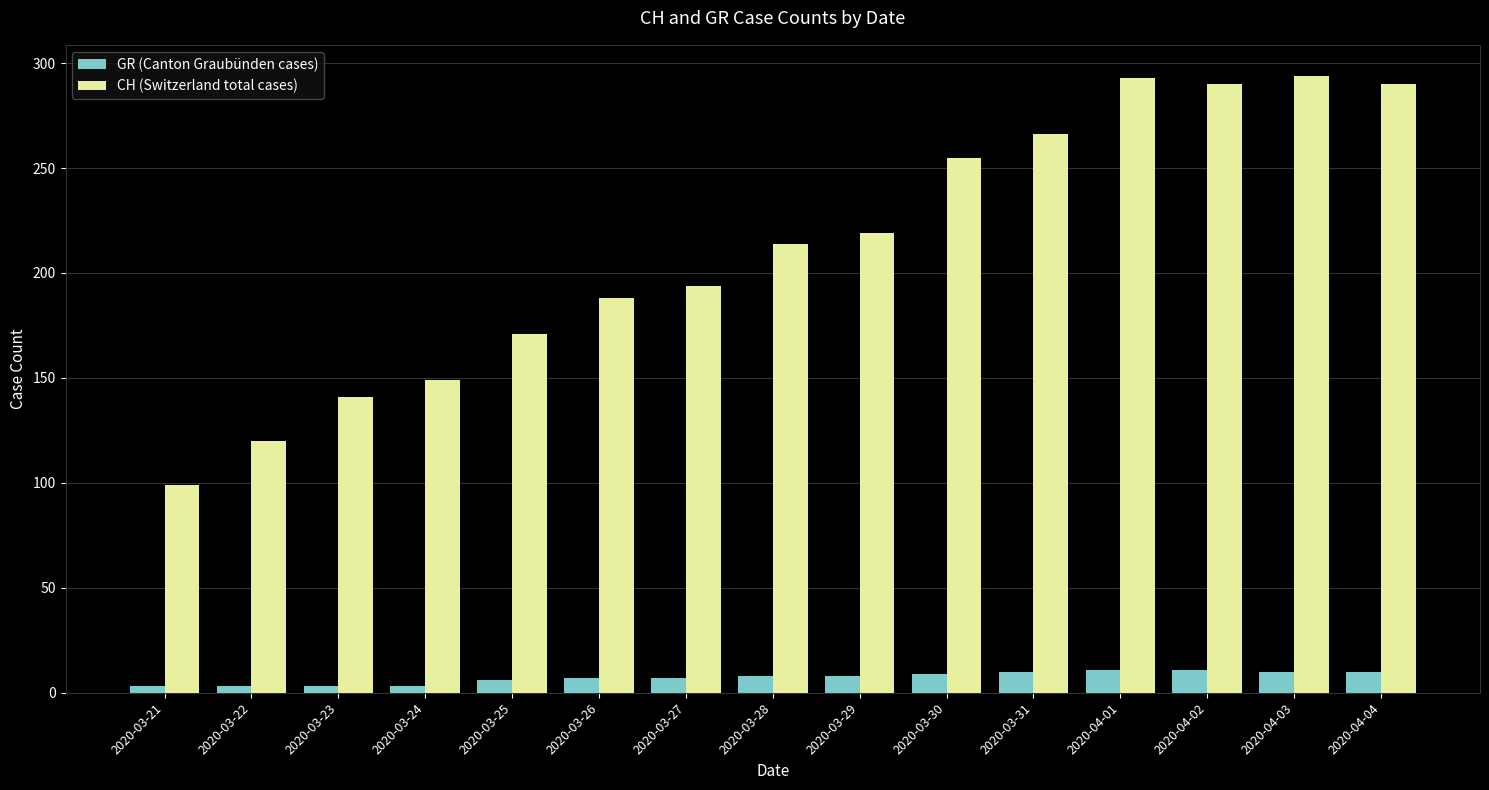

At 2020-03-31, list the series in order from smallest to largest.

GR (Canton Graubünden cases), CH (Switzerland total cases)